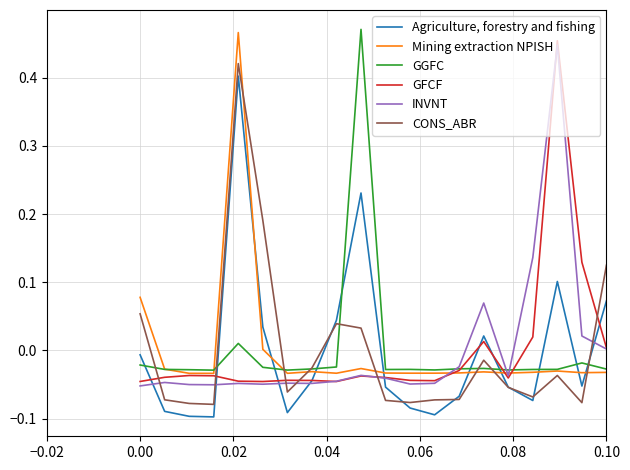

List the series in order of their peak value, highest first.

GGFC, Mining extraction NPISH, GFCF, INVNT, CONS_ABR, Agriculture, forestry and fishing